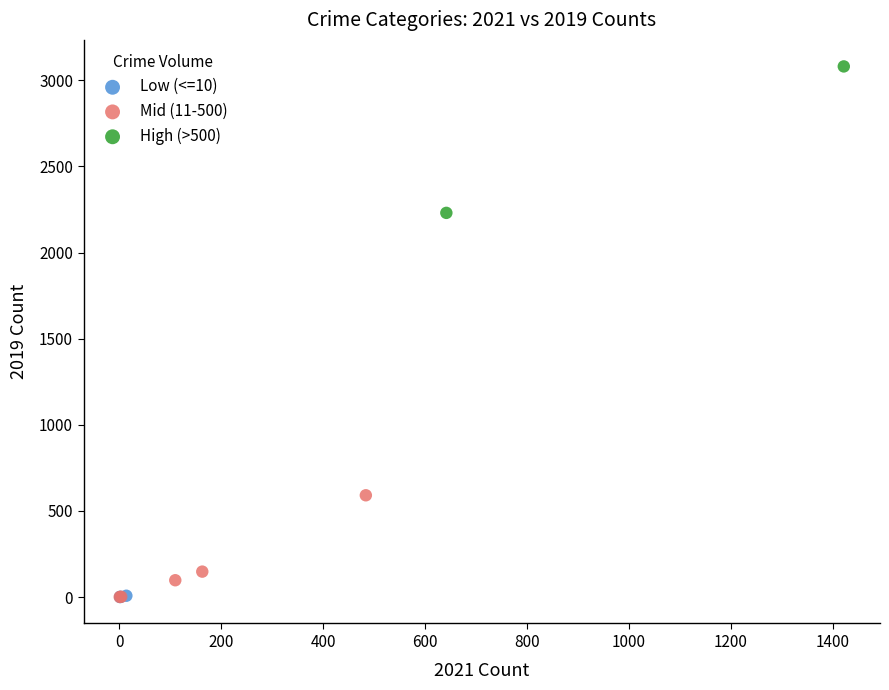

Which series reaches the maximum Y coordinate?

High (>500)